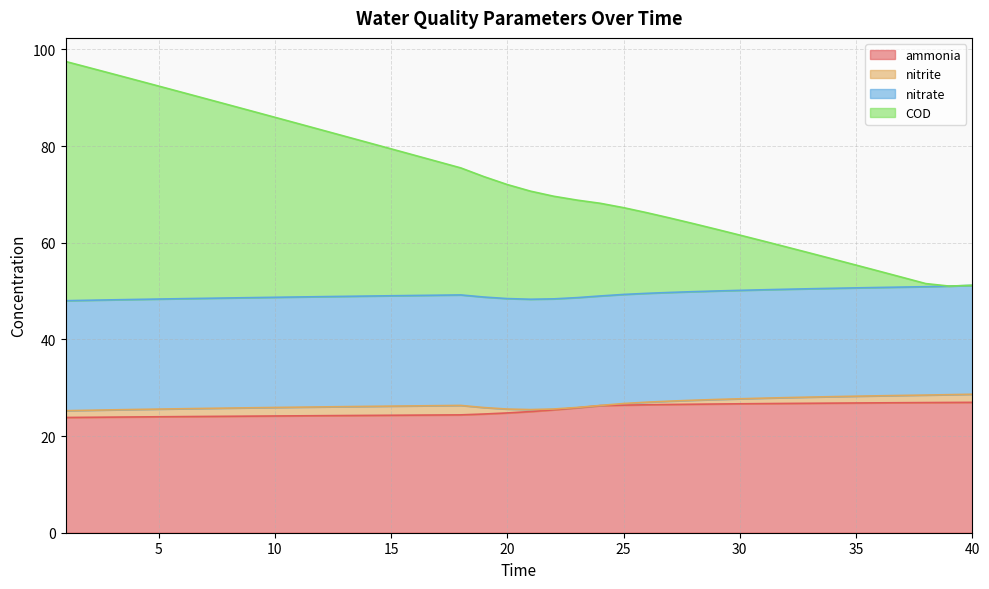

The COD series shows 96.2 at 2. True or false?

True